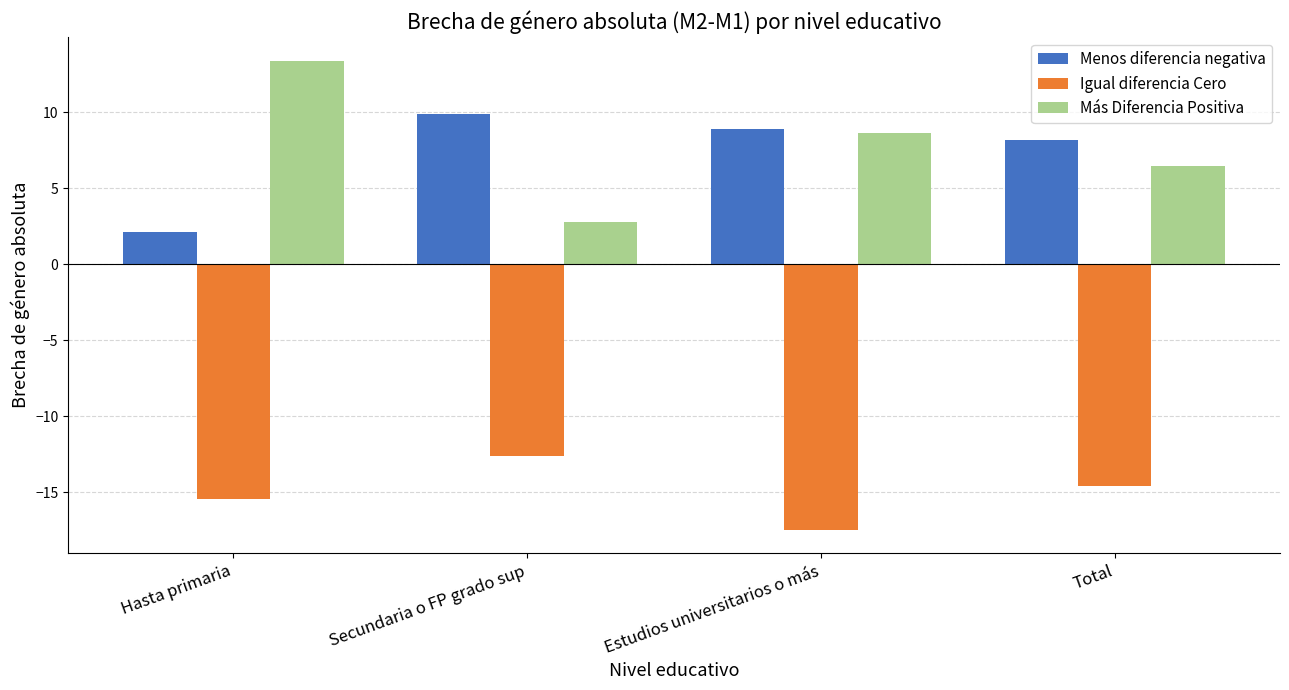

Reading left to right, list all the values displayed in this chart.

Menos diferencia negativa: Hasta primaria=2.1	Secundaria o FP grado sup=9.9	Estudios universitarios o más=8.9	Total=8.2
Igual diferencia Cero: Hasta primaria=-15.5	Secundaria o FP grado sup=-12.6	Estudios universitarios o más=-17.5	Total=-14.6
Más Diferencia Positiva: Hasta primaria=13.4	Secundaria o FP grado sup=2.7	Estudios universitarios o más=8.6	Total=6.4